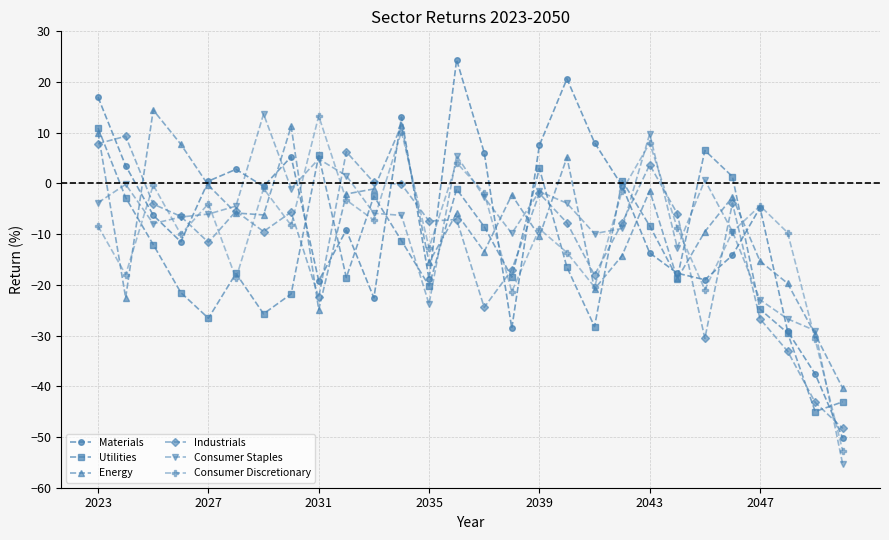

Which series has the widest spread of values?

Materials